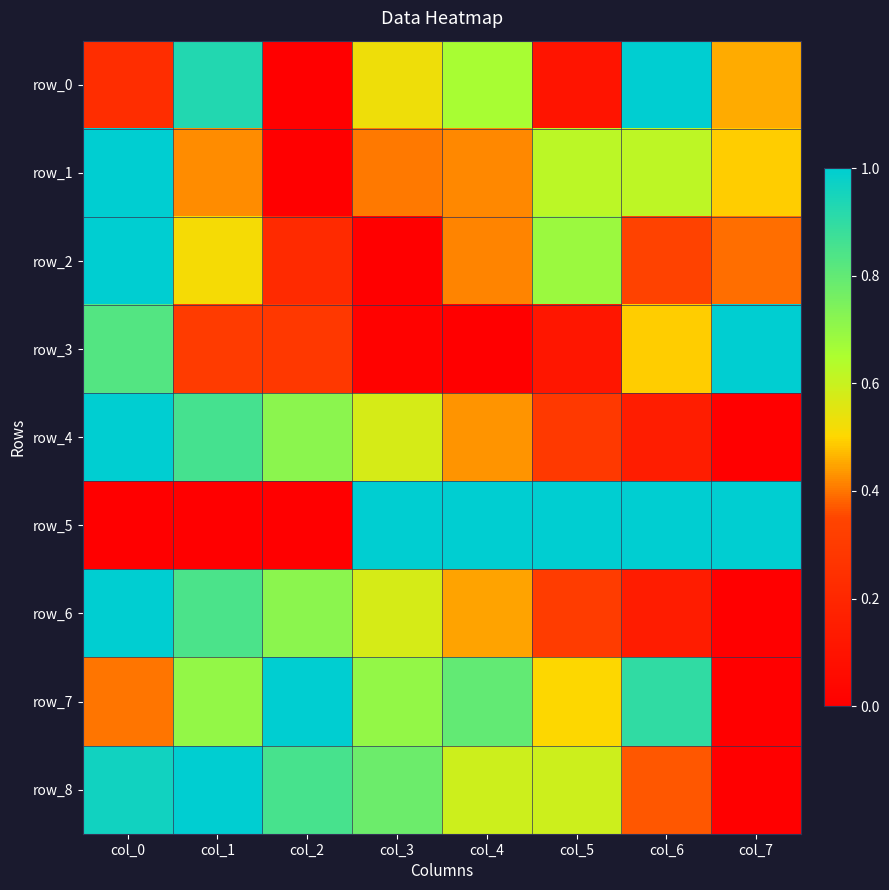

At which label is row_4 closest to 0?

col_7